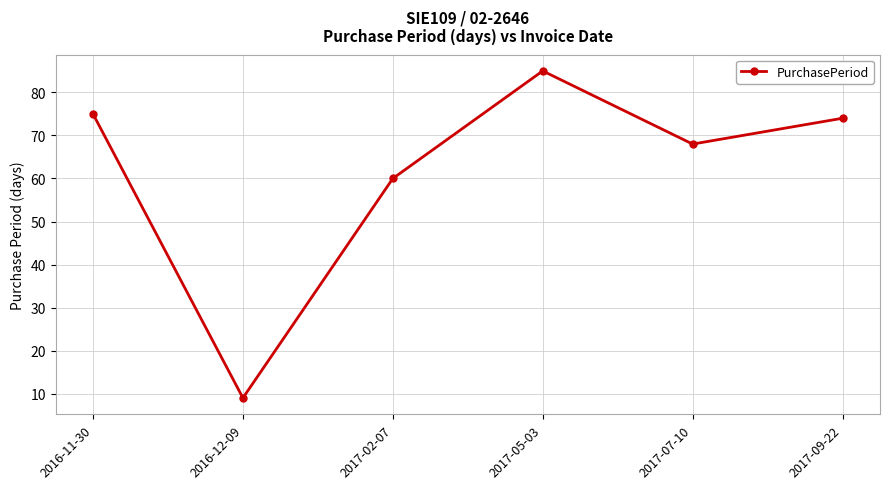

How many data points does each series have?

6